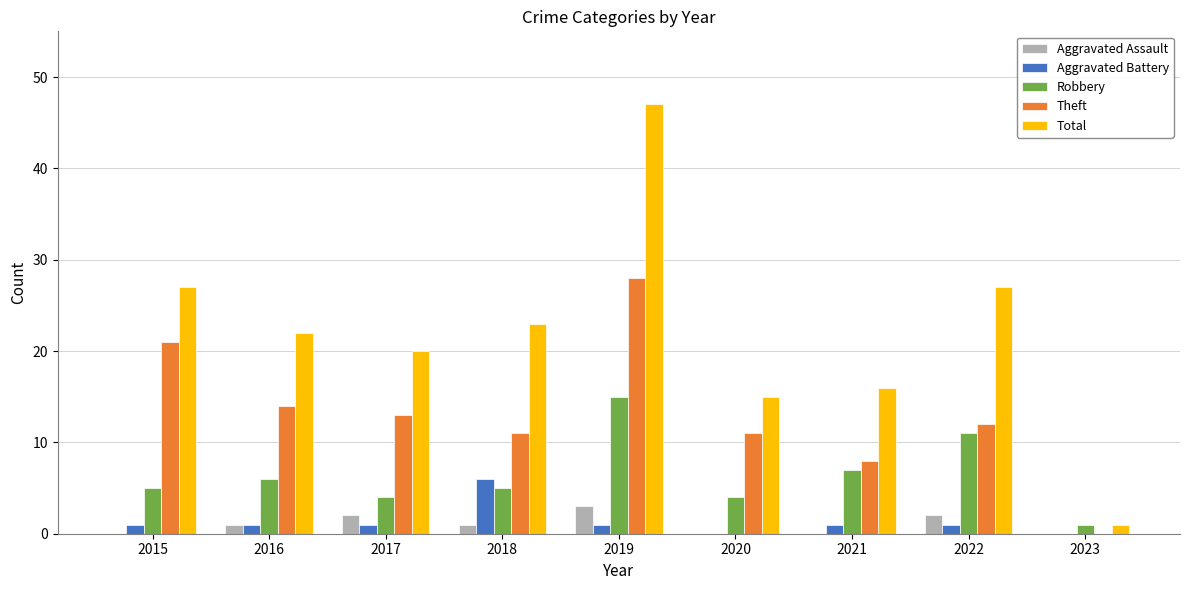

How many positive values does the Theft series have?

8